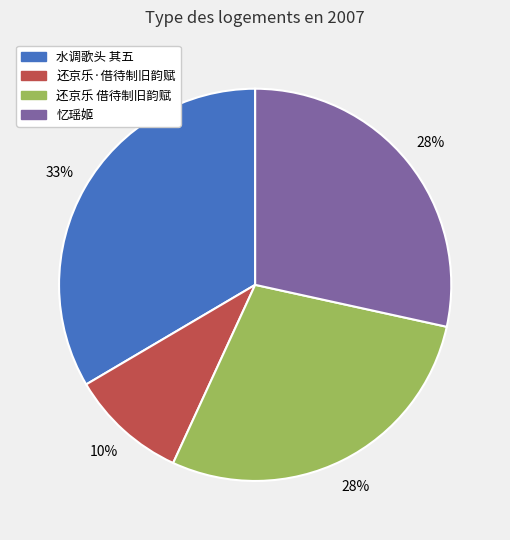

Which slice is the smallest?

还京乐·借待制旧韵赋